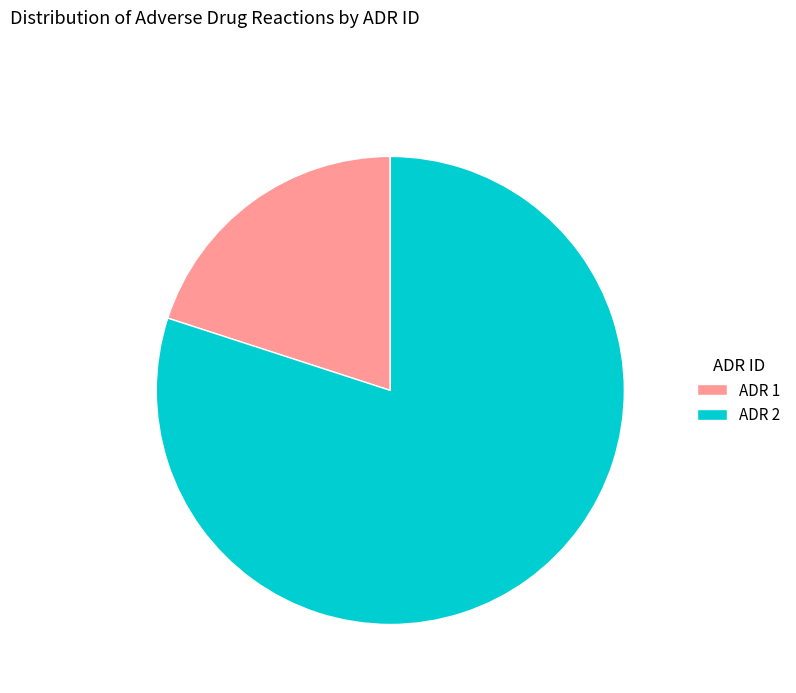

True or false: ADR 1 accounts for 15% of the total.

False